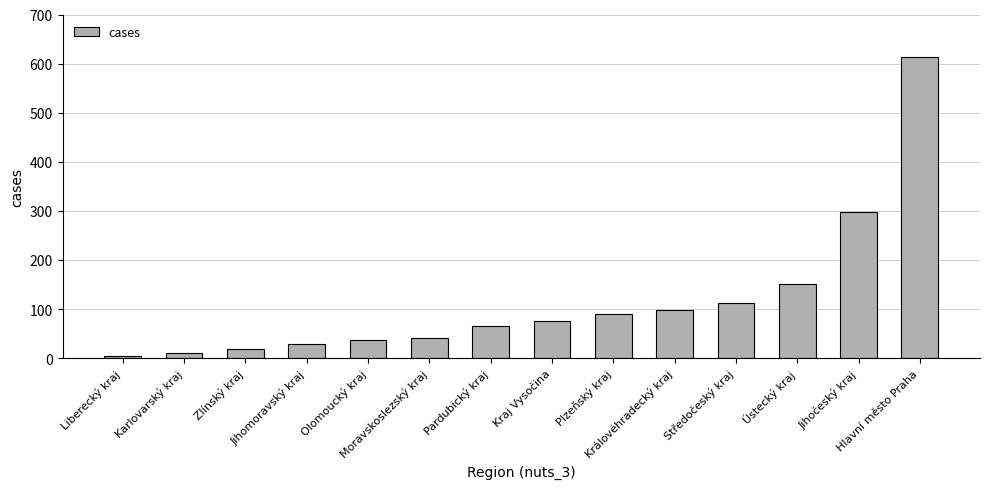

What is the difference between the maximum and second lowest values?

603